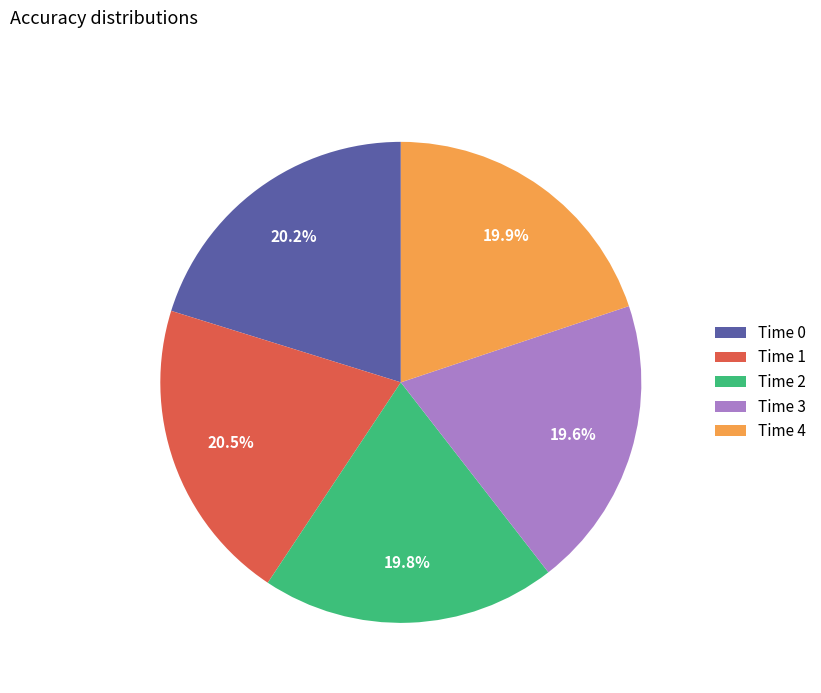

How many segments does this pie chart have?

5